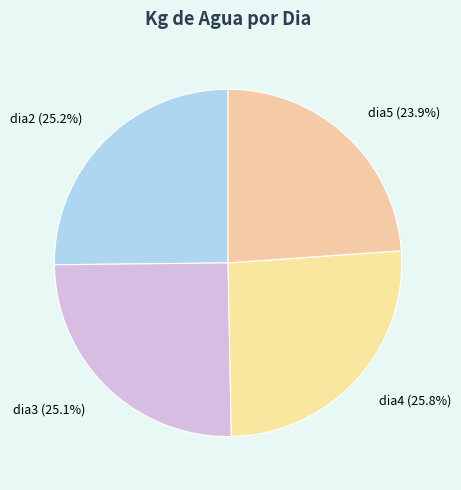

How many segments does this pie chart have?

4